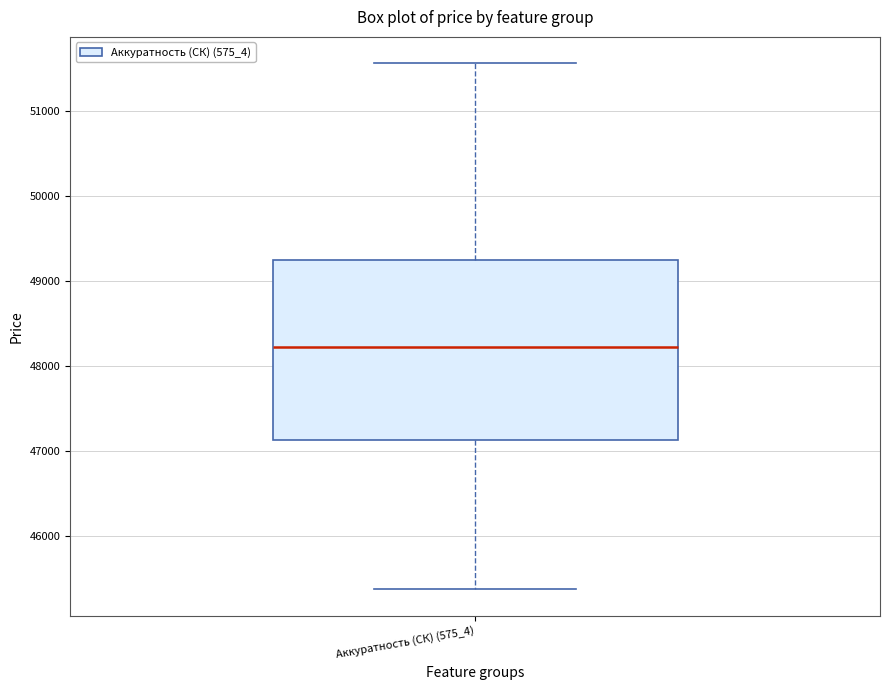

Transcribe this box plot: give where the median line is, the range the box spans, and where the two whiskers end, as read against the y-axis. The values are not printed on the chart, so give them approximately, as read against the axis.

median 48200, box 47100 to 49200, whiskers 45400 to 51600